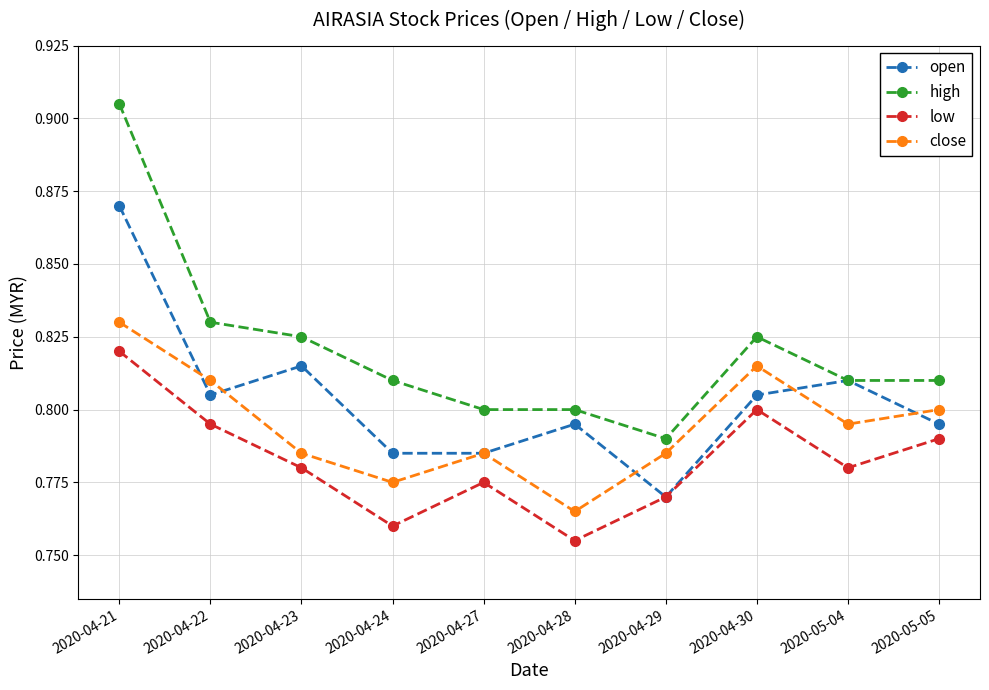

Is the value of low at 2020-04-27 greater than the value of high at 2020-05-05?

No